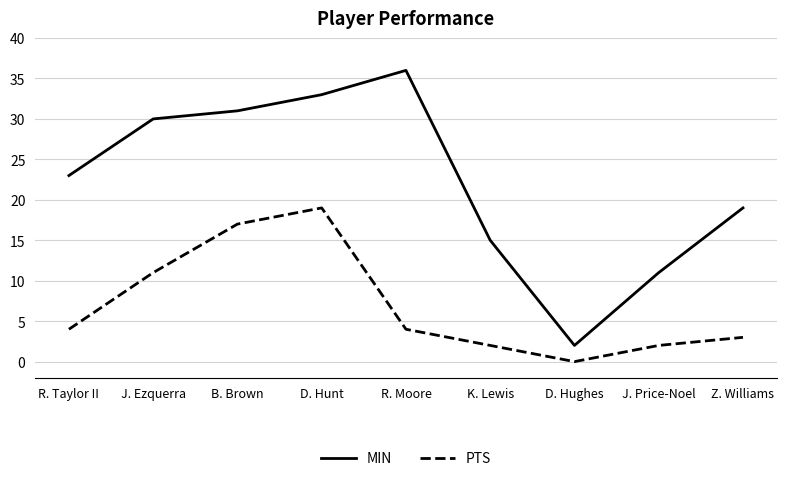

Which series has the largest range (max minus min)?

MIN